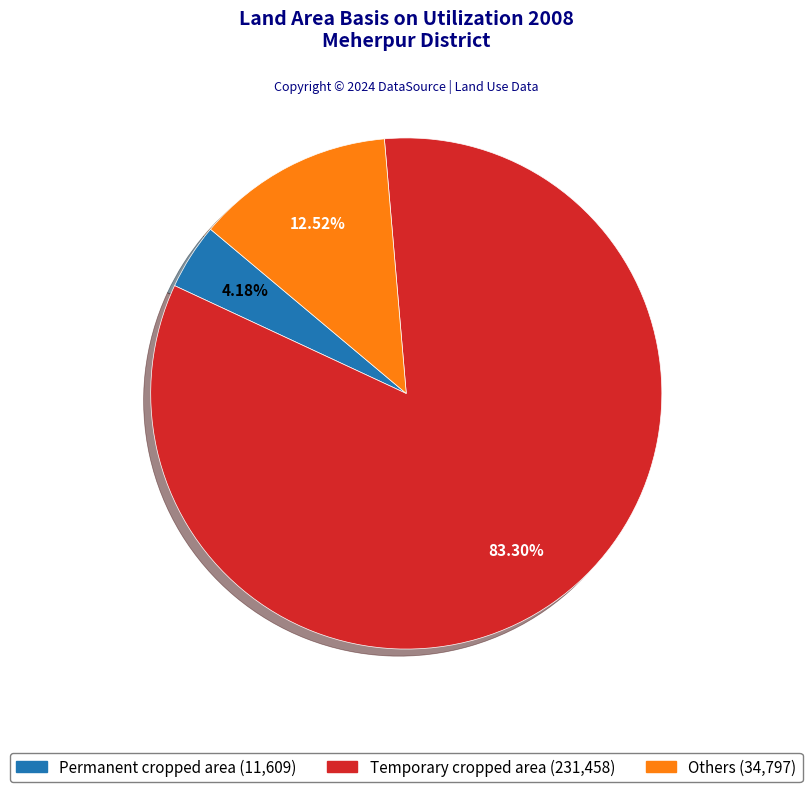

Combined, do Others and Temporary cropped area account for over 50%?

Yes